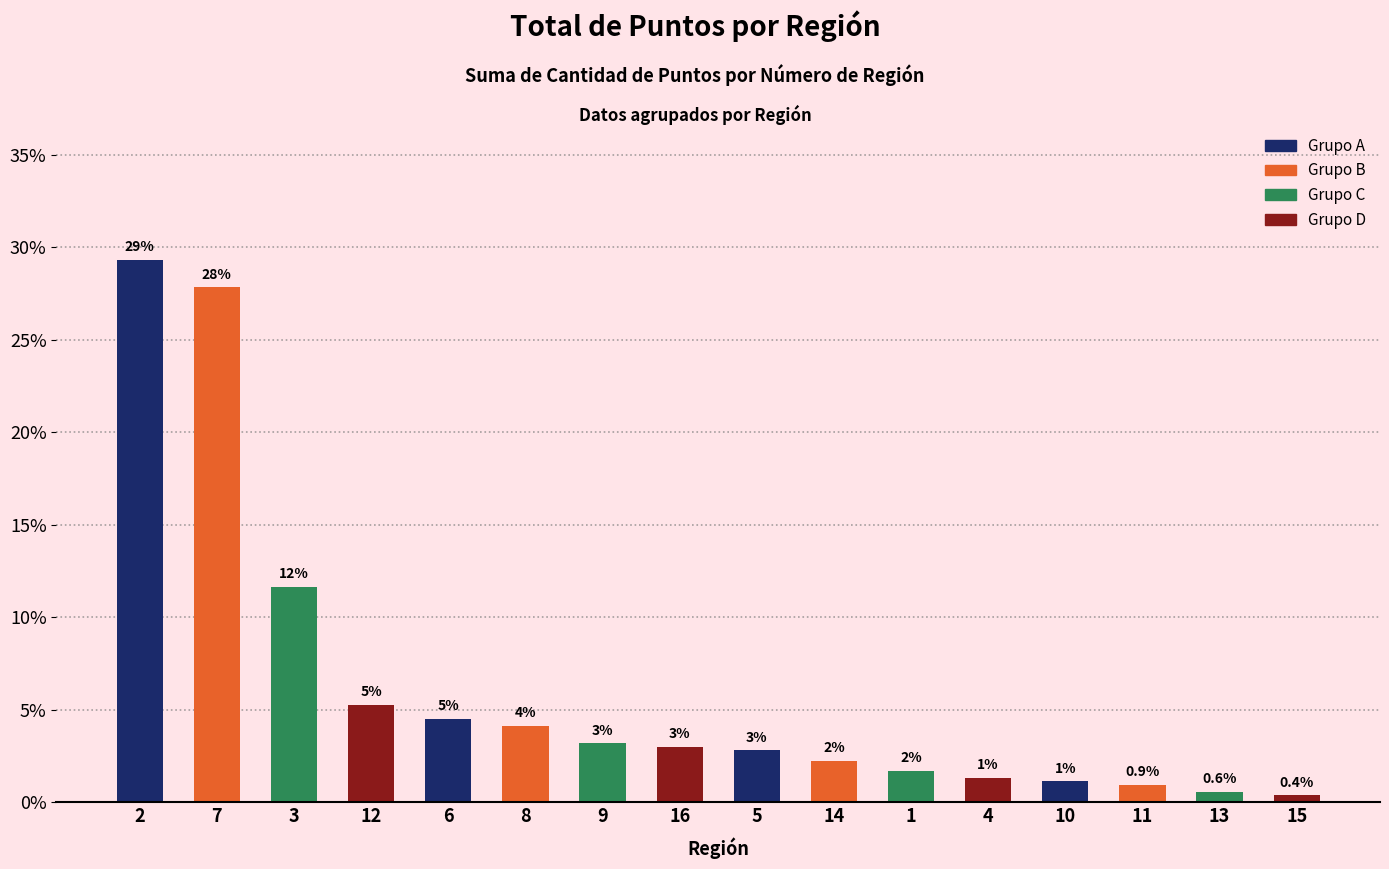

How many bars are there in total?

16